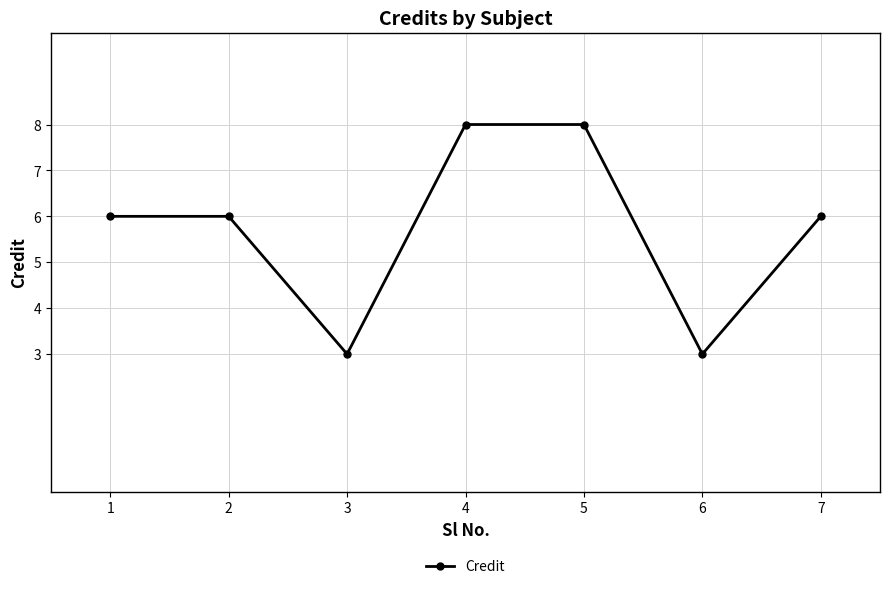

Count the values in the range 3 to 8.

7